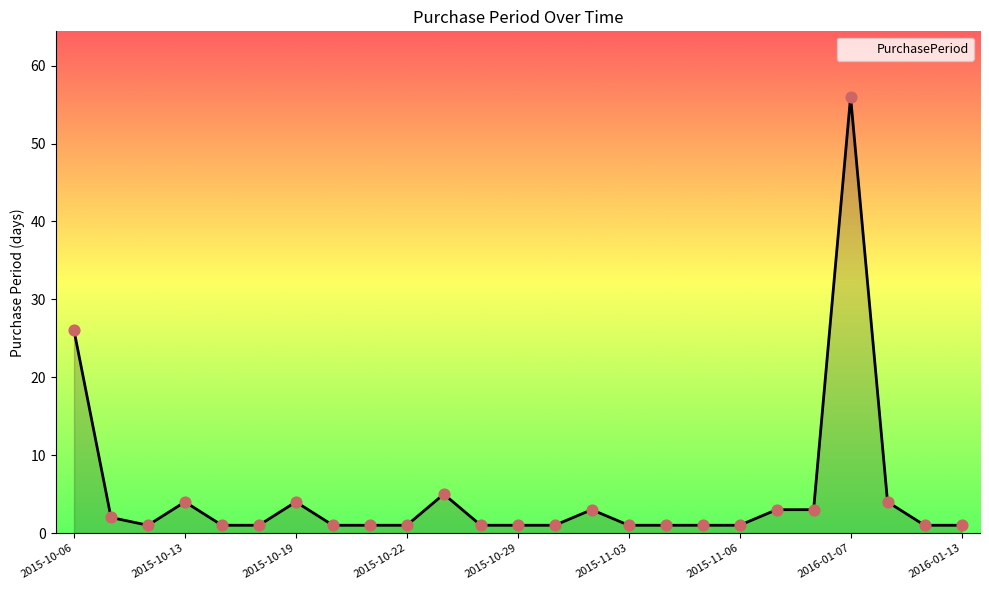

What is the greatest value displayed?

56